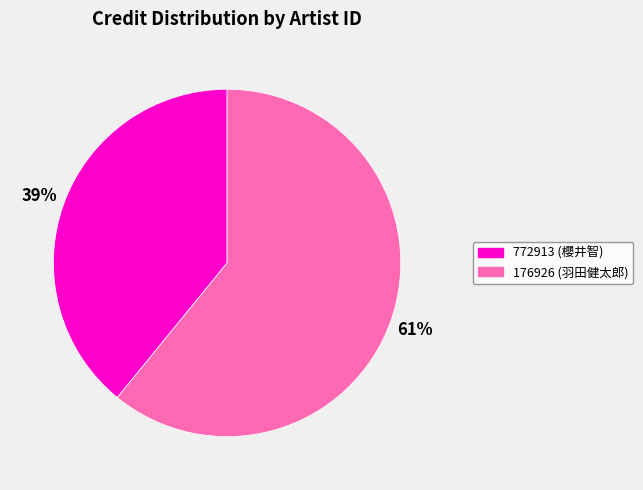

Is there a majority slice in this chart?

Yes